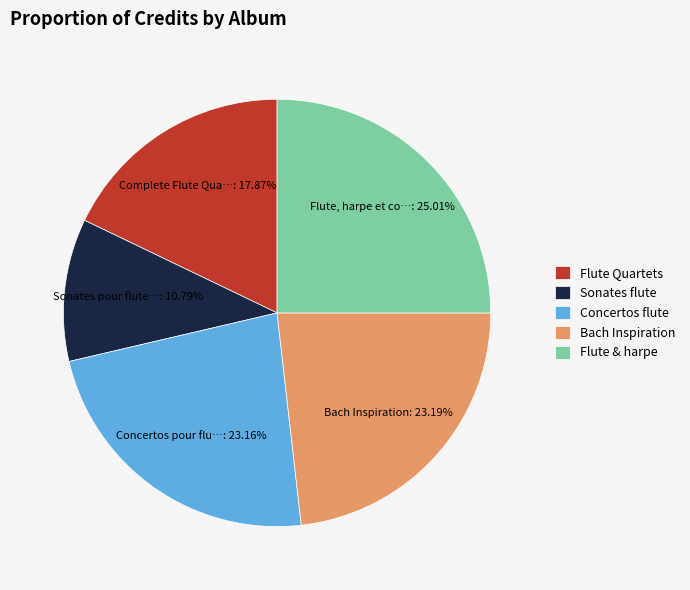

Is there any slice that represents more than half of the pie?

No